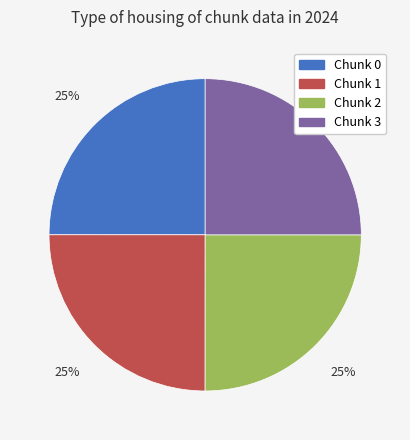

Is there a majority slice in this chart?

No